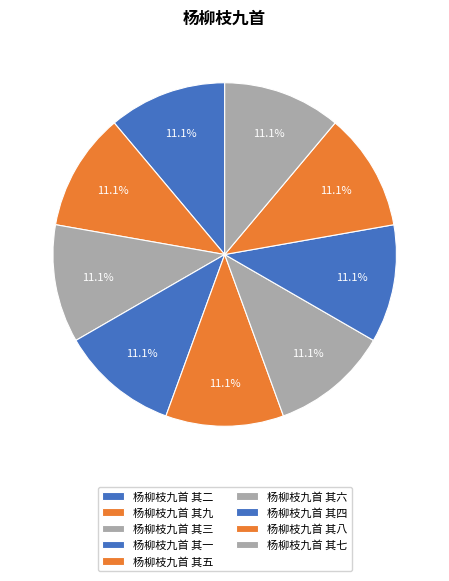

The 杨柳枝九首 其九 slice represents 1% of the pie. True or false?

False